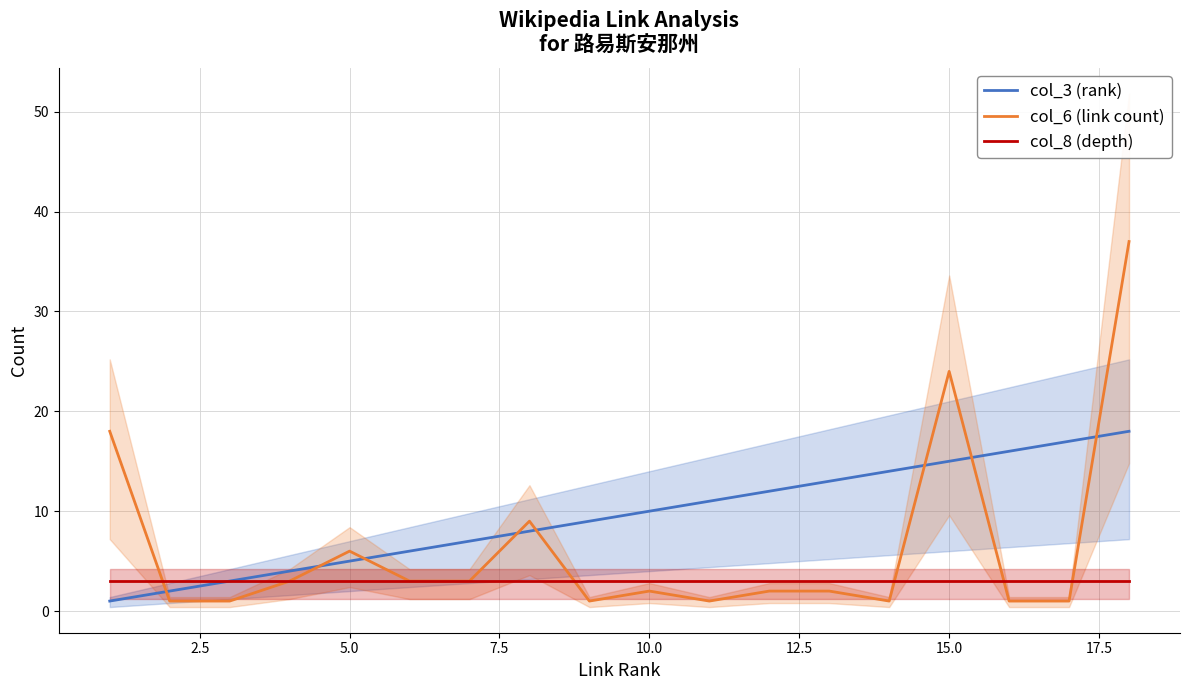

What are all the series names shown in the legend?

col_3 (rank), col_6 (link count), col_8 (depth)